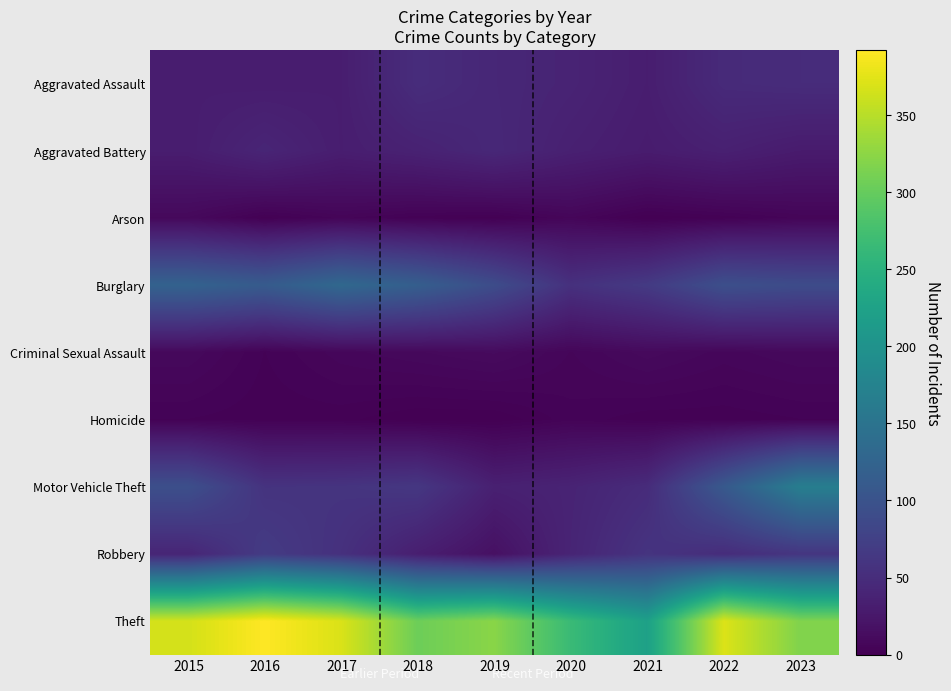

What is the spread (max minus min) of values at 2015?

363